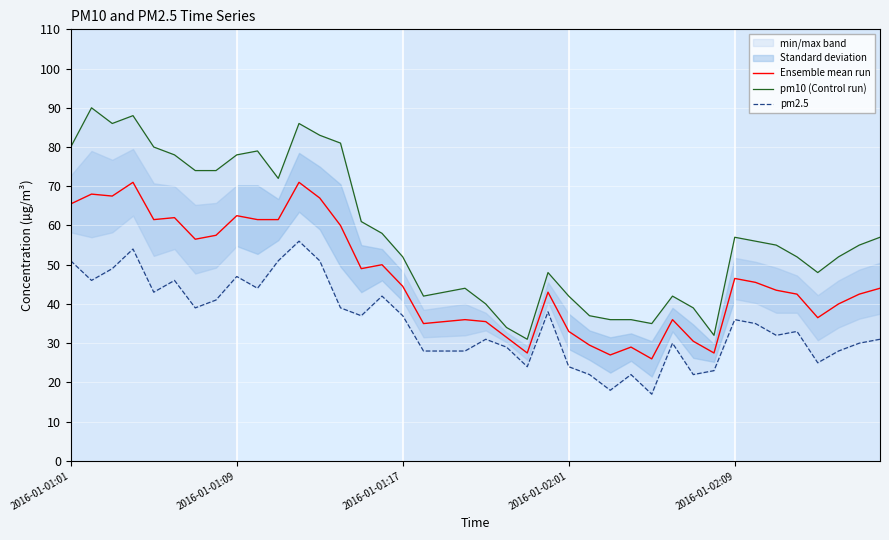

At which label does Ensemble mean run first exceed 44?

2016-01-01:01